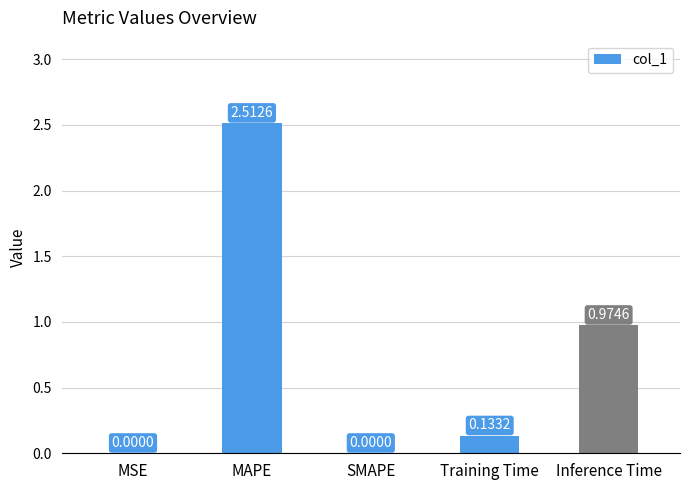

What is the sum of all values?

3.6